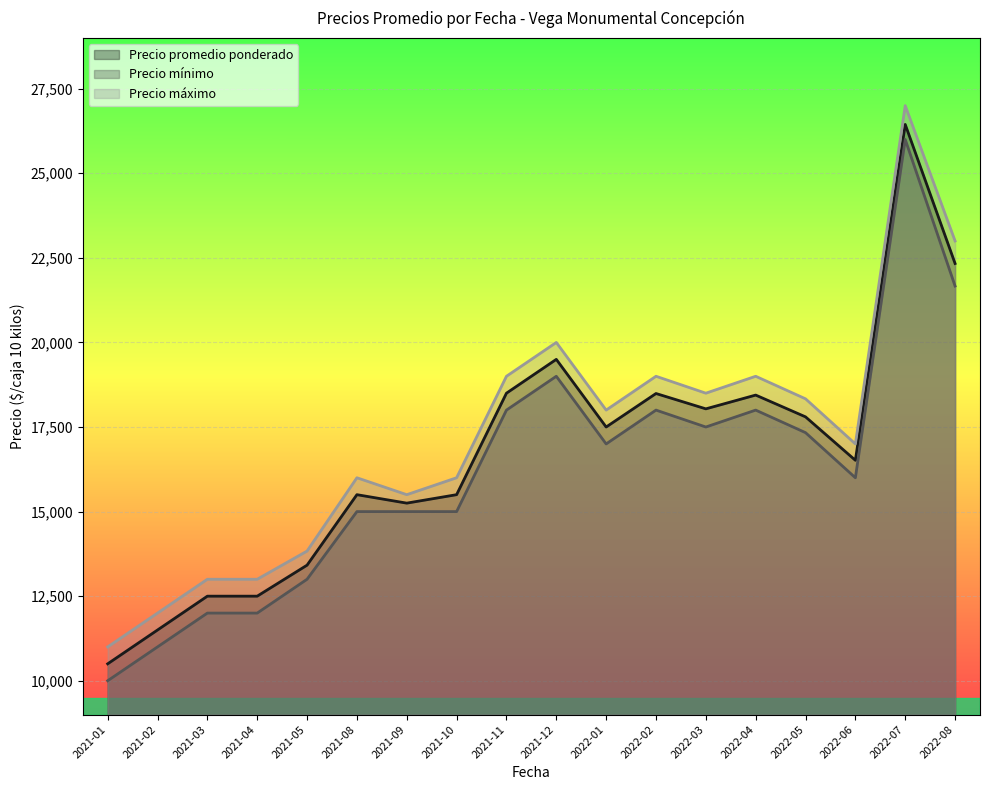

True or false: Precio promedio ponderado and Precio mínimo intersect in this chart.

False